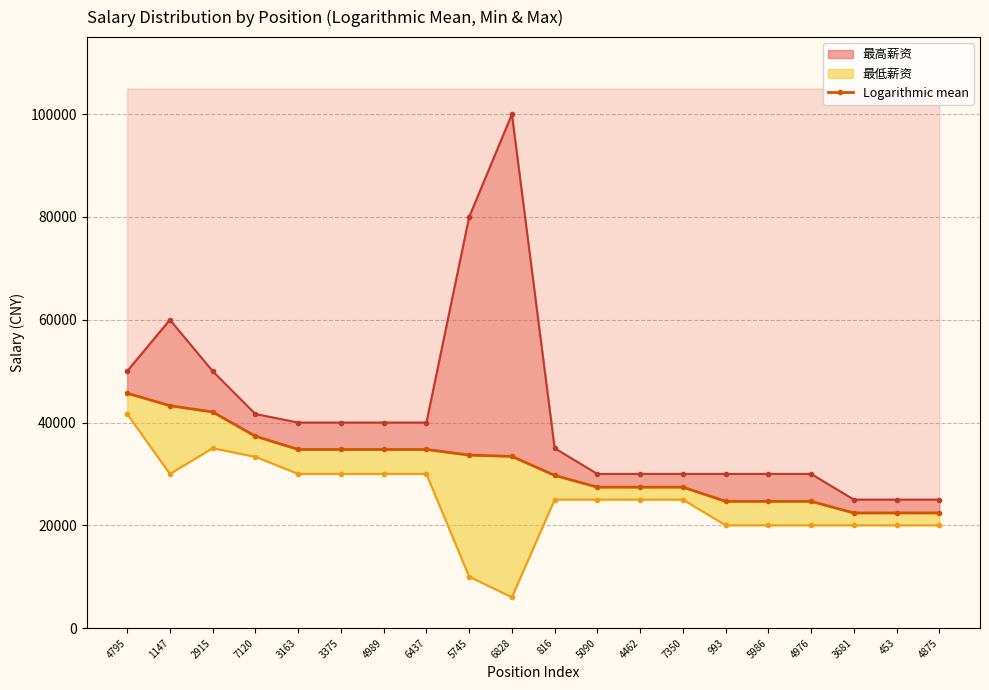

What position from the right is 453?

2